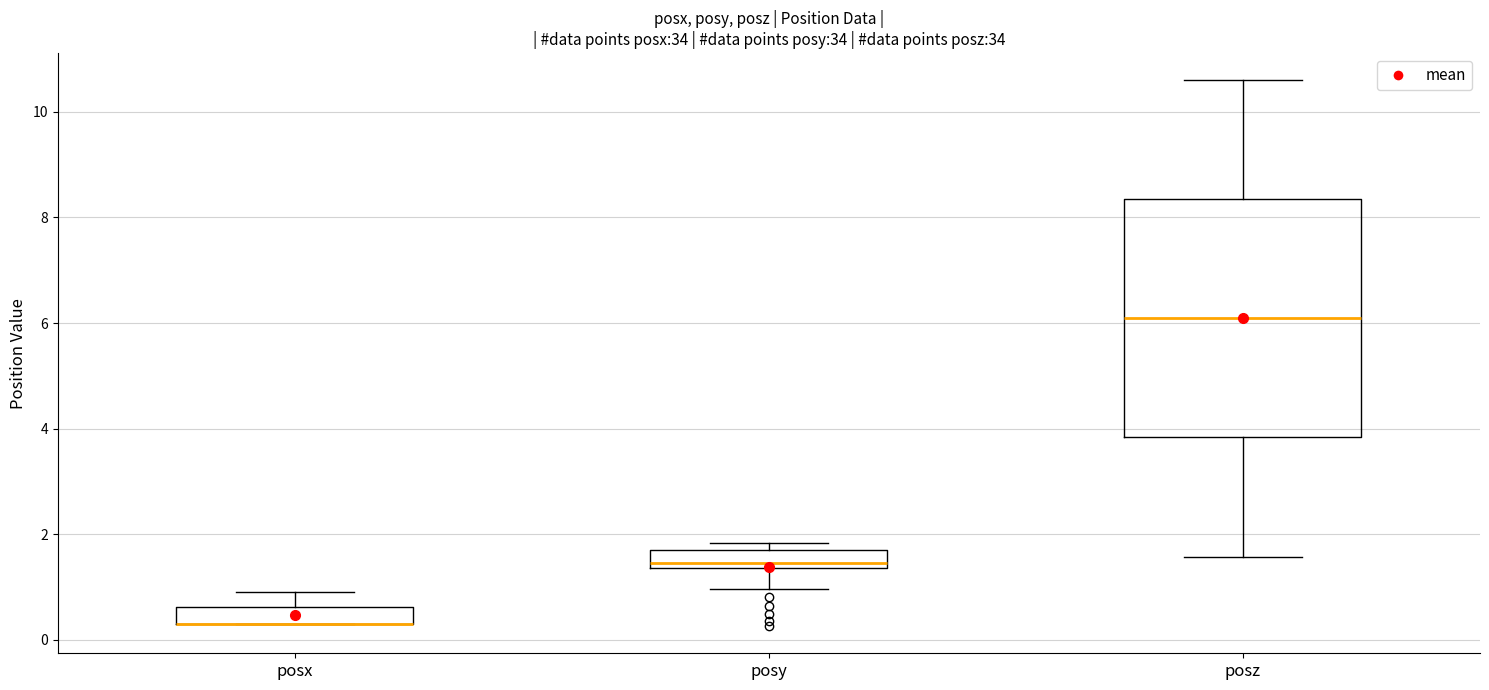

Reading left to right, read every box against the y-axis: the position of its median line, the range the box covers, and the ends of its whiskers. The values are not printed on the chart, so give them approximately, as read against the axis.

posx: median 0.4 (drawn on the box's lower edge), box 0.4 to 0.6, whiskers 0.4 to 0.8
posy: median 1.4 (just above the box's lower edge), box 1.4 to 1.6, whiskers 1.0 to 1.8
posz: median 6.0, box 3.8 to 8.4, whiskers 1.6 to 10.6